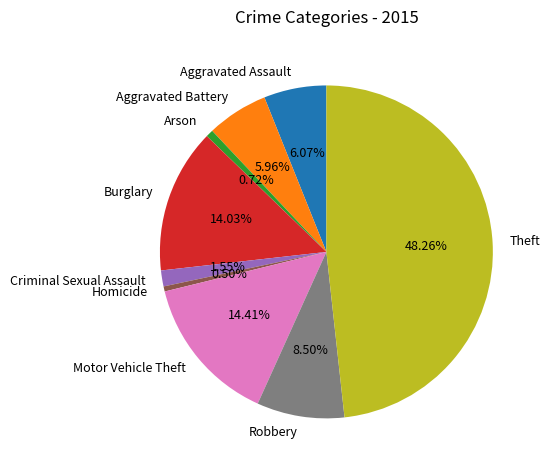

What is the largest slice in the pie chart?

Theft